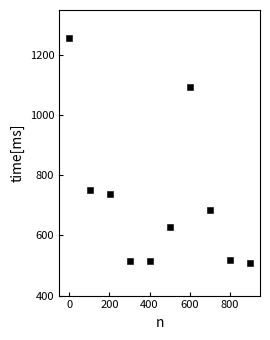

What is the range of X values (max minus min)?

900.0